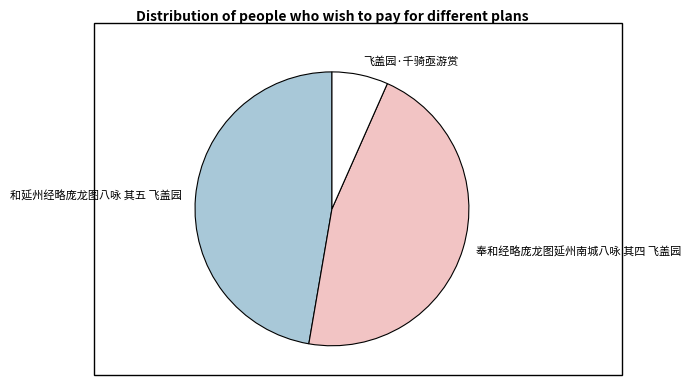

Which has a higher value, 飞盖园·千骑亟游赏 or 和延州经略庞龙图八咏 其五 飞盖园?

和延州经略庞龙图八咏 其五 飞盖园